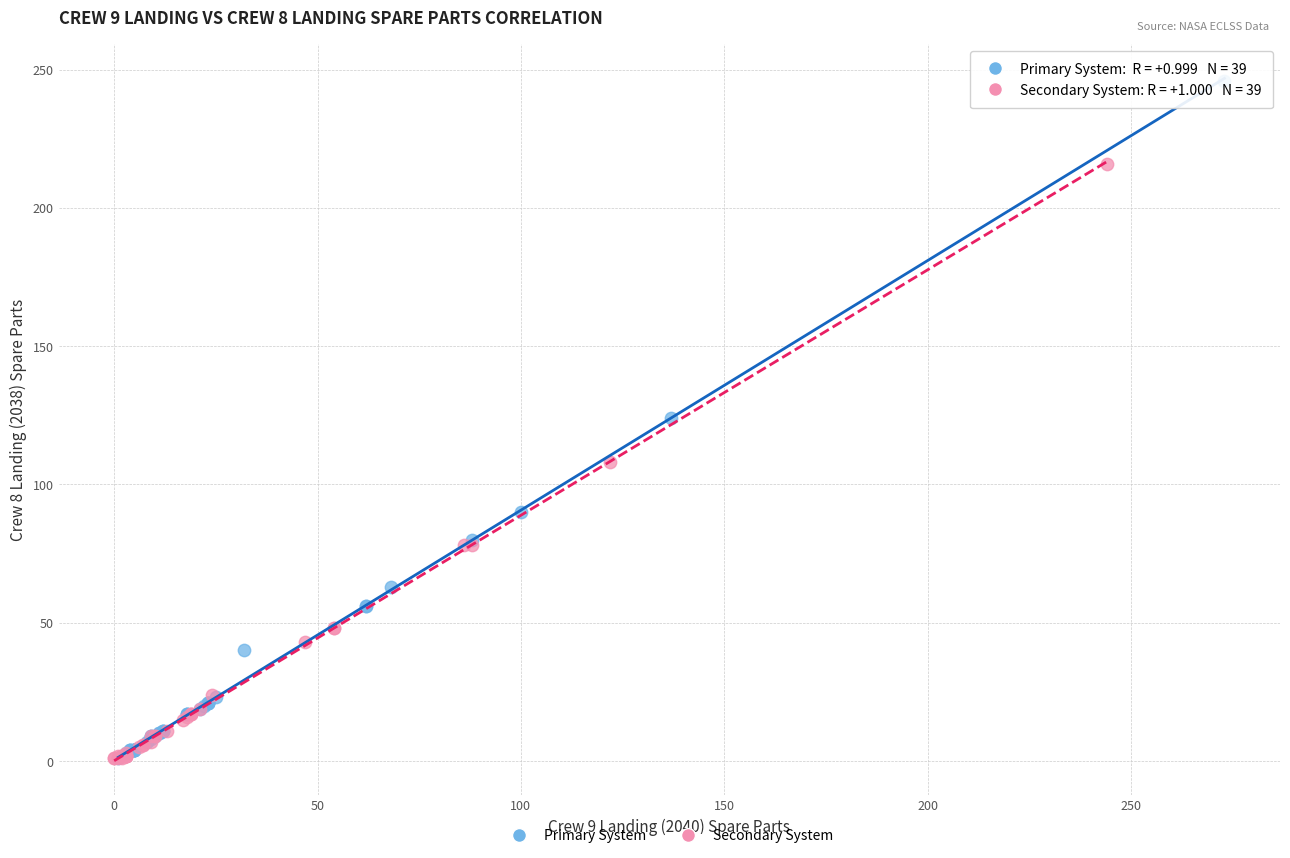

Which series contains the highest Y value?

Primary System